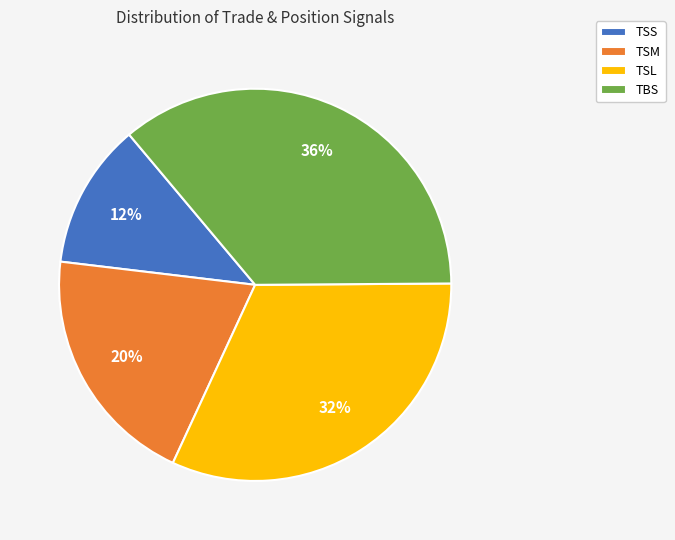

How many segments does this pie chart have?

4